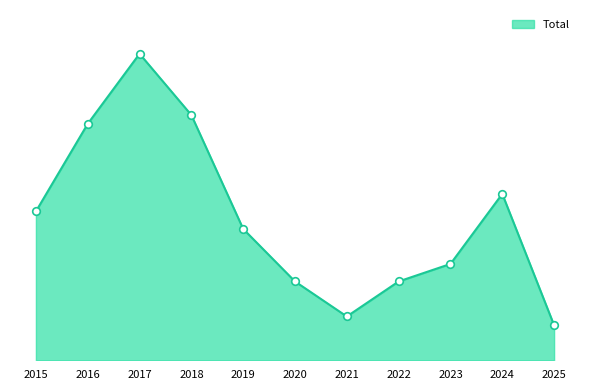

What is the change in value from 2015 to 2023?

-6